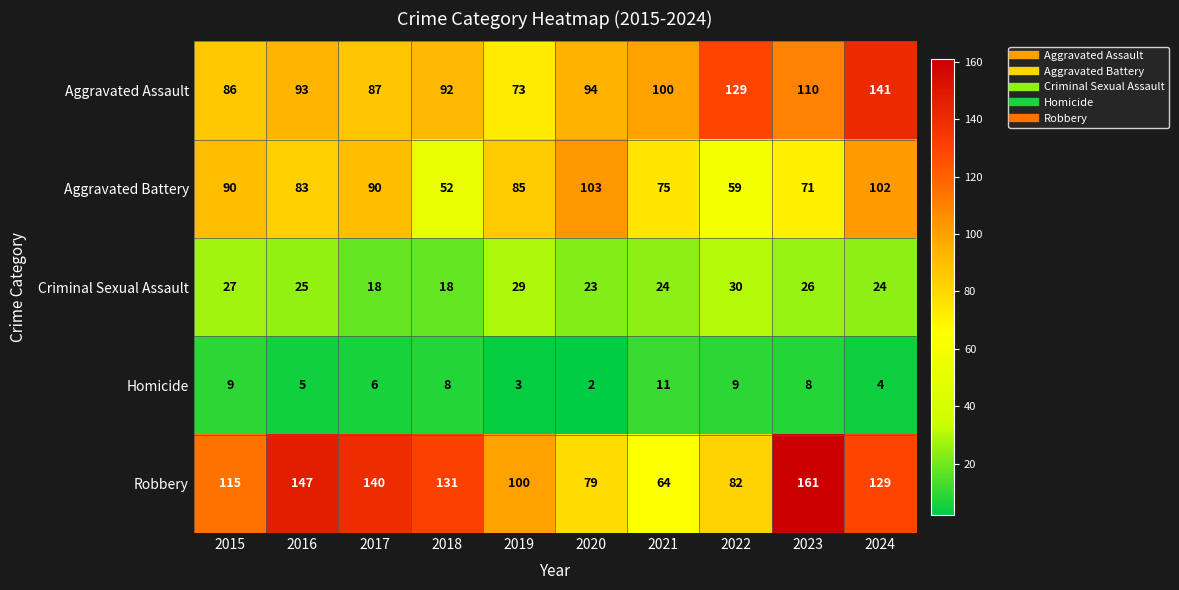

At which category is the sum across all series the highest?

2024